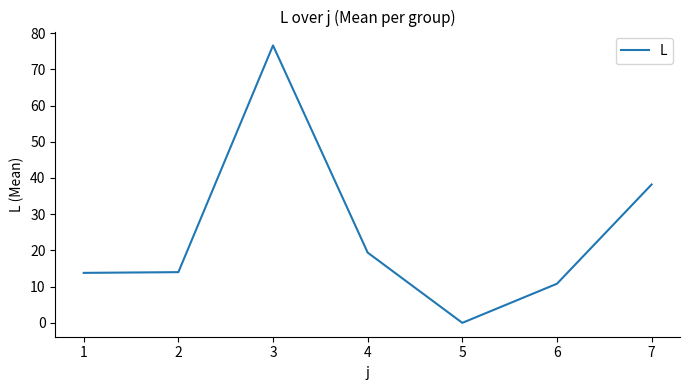

True or false: the data shows 9.8 at 4.

False